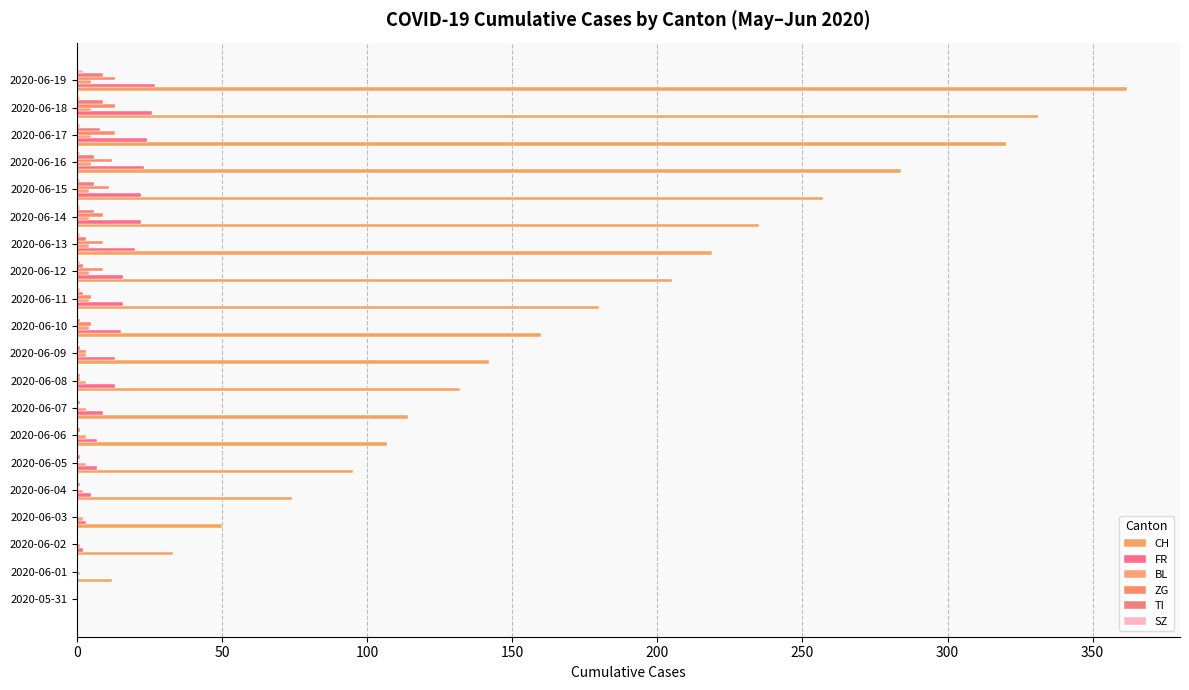

How many positive values does the CH series have?

19